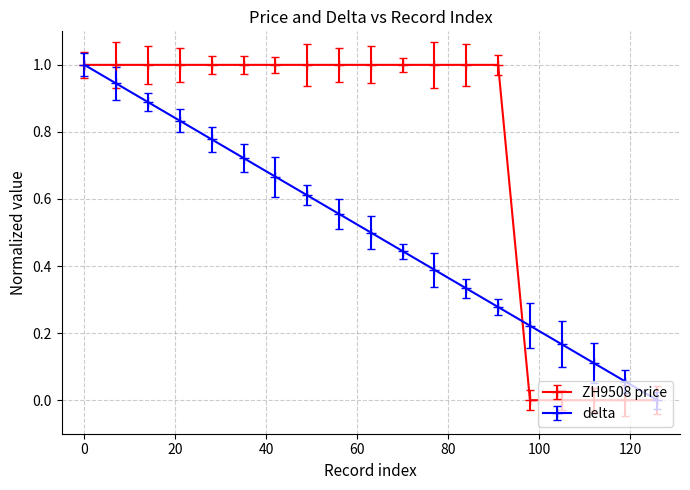

What is the highest value of the delta series?

1.0